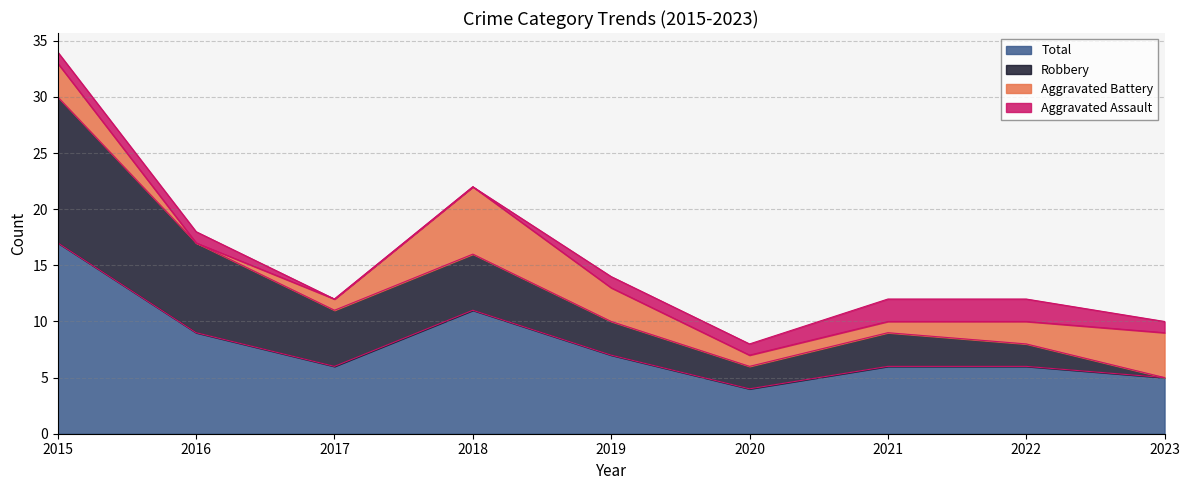

At which label does Aggravated Battery reach its minimum?

2016